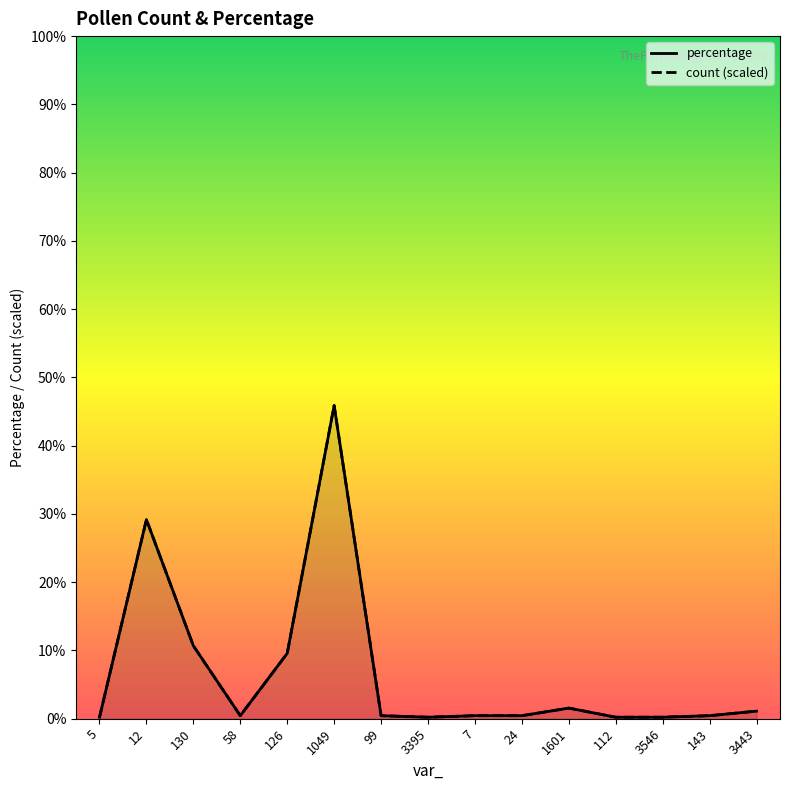

Count the number of categories in the chart.

15